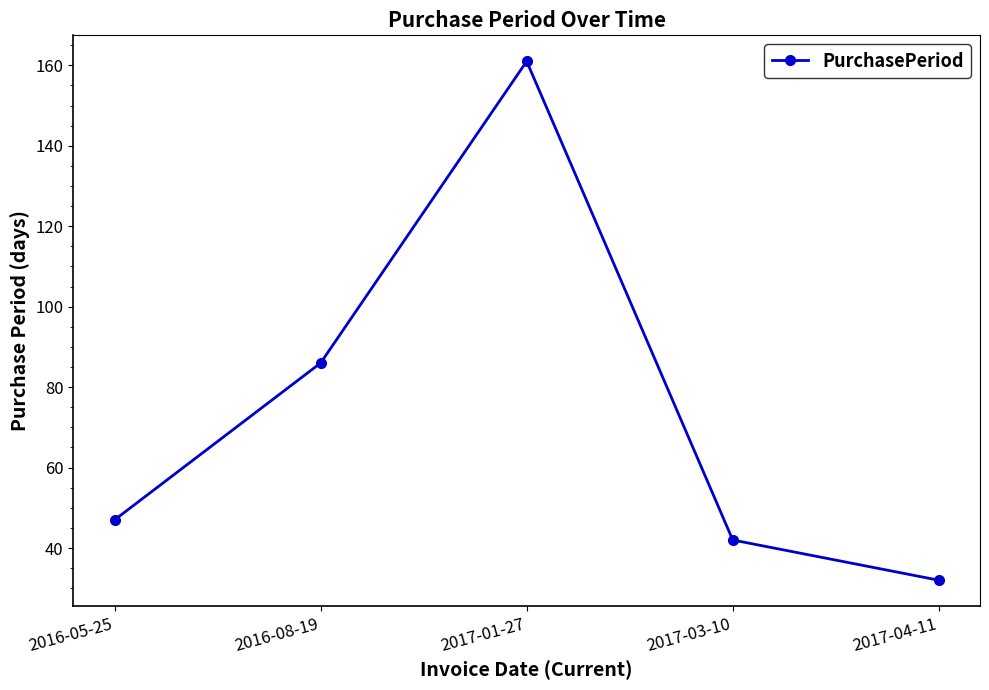

Which has a higher value, 2016-08-19 or 2017-01-27?

2017-01-27